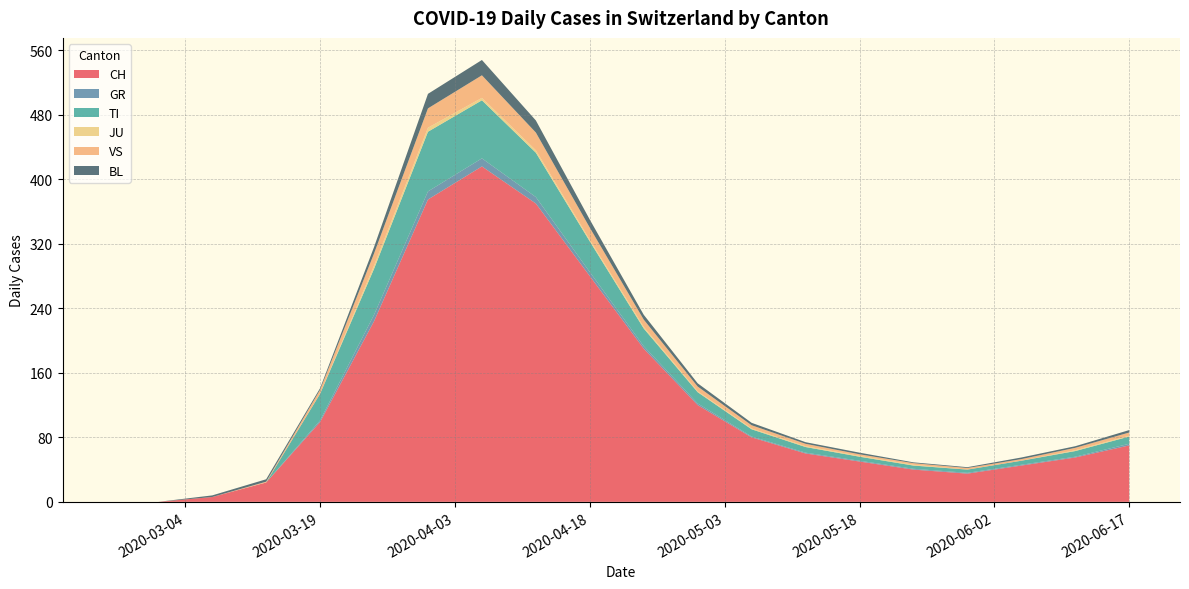

Reading right to left, what are all the values shown in this chart?

CH: 70	55	45	35	40	50	60	80	120	190	280	370	416	375	224	99	24	6	0	0
TI: 9	7	5	4	4	5	7	9	14	22	38	55	72	74	57	33	0	0	0	0
GR: 2	1	1	1	1	1	1	1	2	3	5	8	10	10	8	2	0	0	0	0
JU: 1	1	0	0	1	1	1	1	1	2	2	3	3	5	4	0	0	0	0	0
VS: 4	3	2	2	2	2	3	4	6	9	15	22	28	24	15	5	1	0	0	0
BL: 3	2	2	1	1	2	2	3	4	6	10	15	19	18	8	2	3	2	0	0